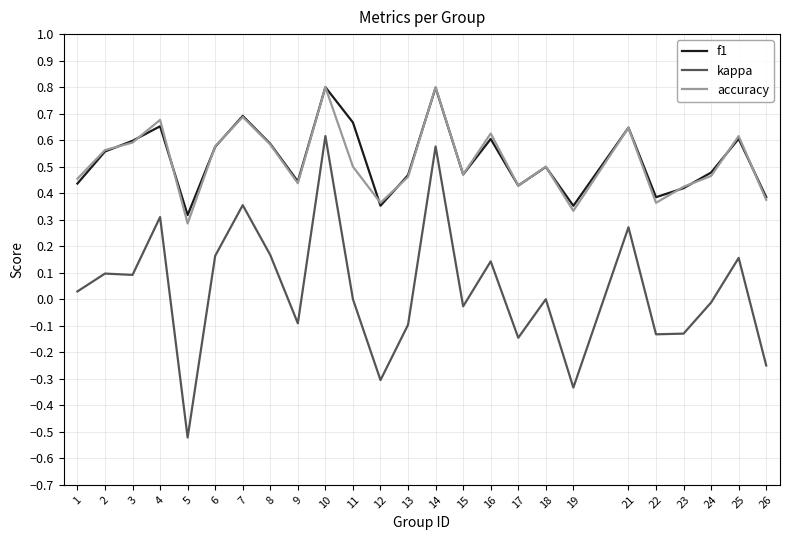

Is it true that kappa equals 0.1 at 4?

False